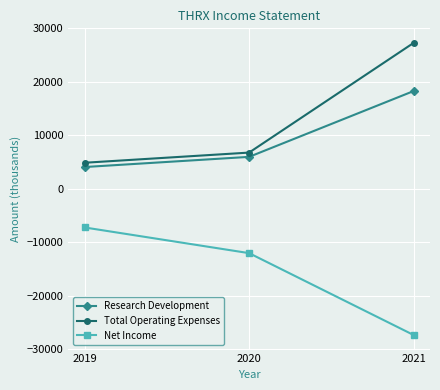

How many categories are shown in the chart?

3